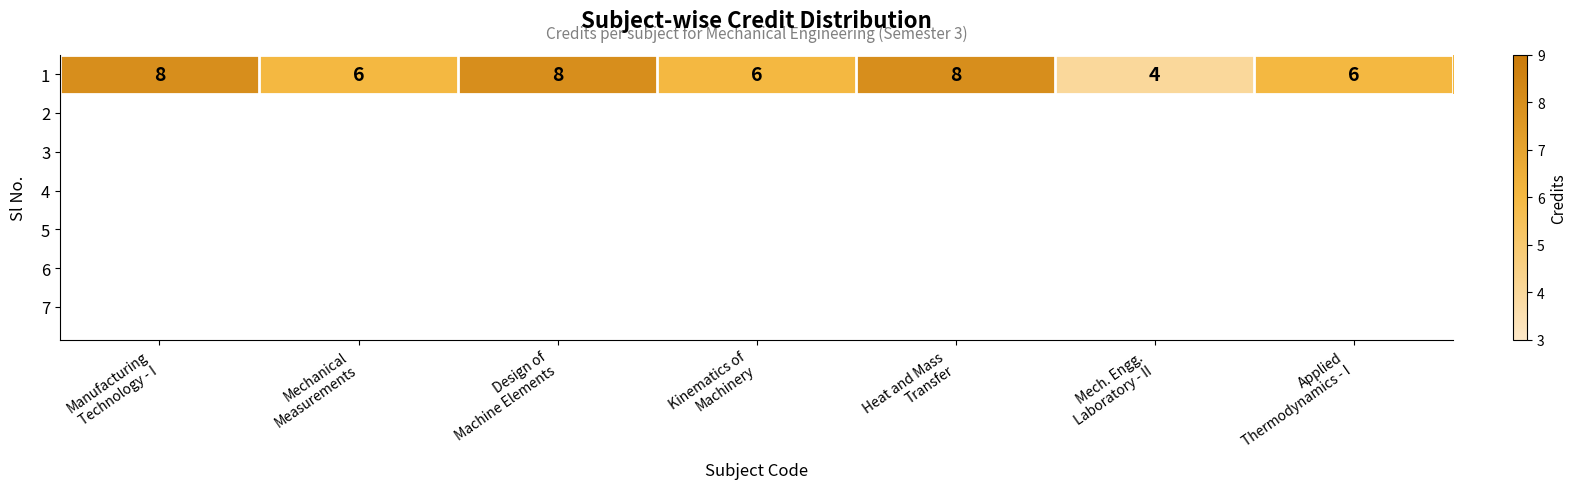

At which label does the data first exceed 6?

Manufacturing
Technology - I